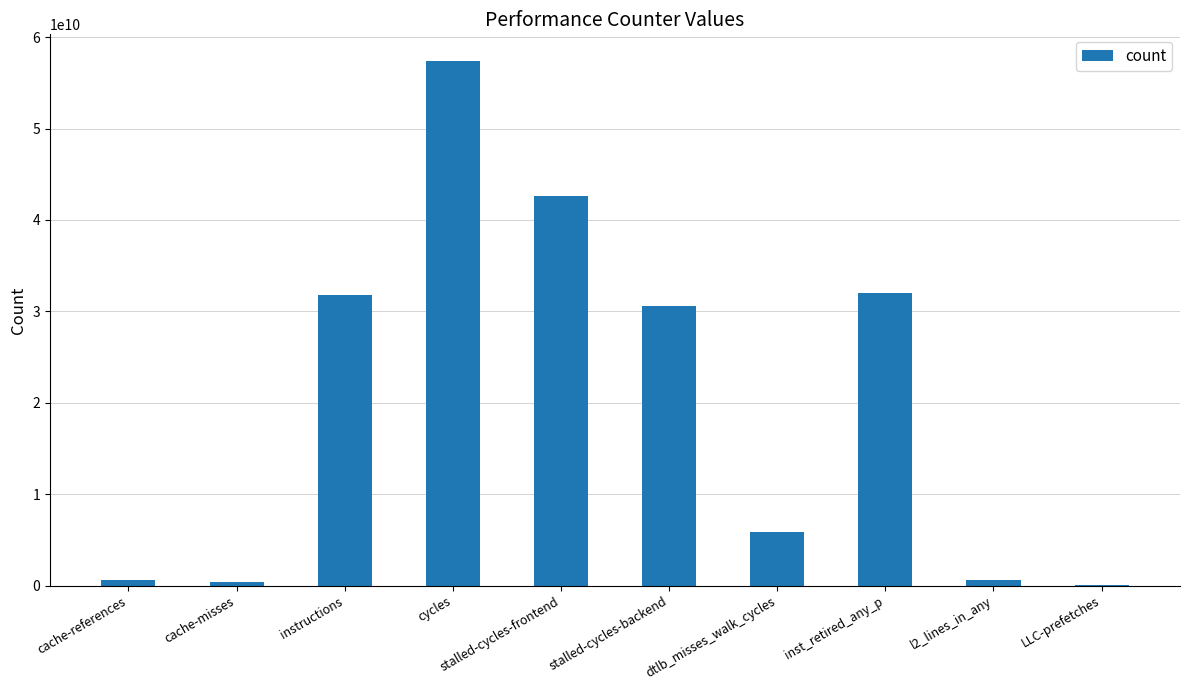

Between inst_retired_any_p and l2_lines_in_any, which is larger?

inst_retired_any_p